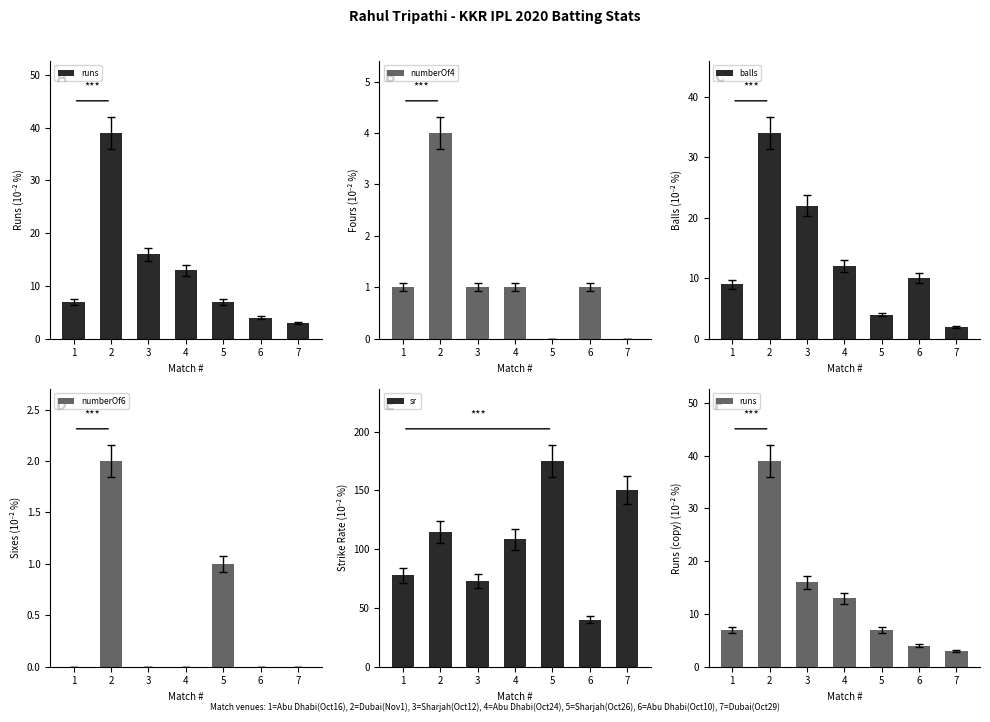

At 5, list the series in order from largest to smallest.

sr, runs, balls, numberOf6, numberOf4